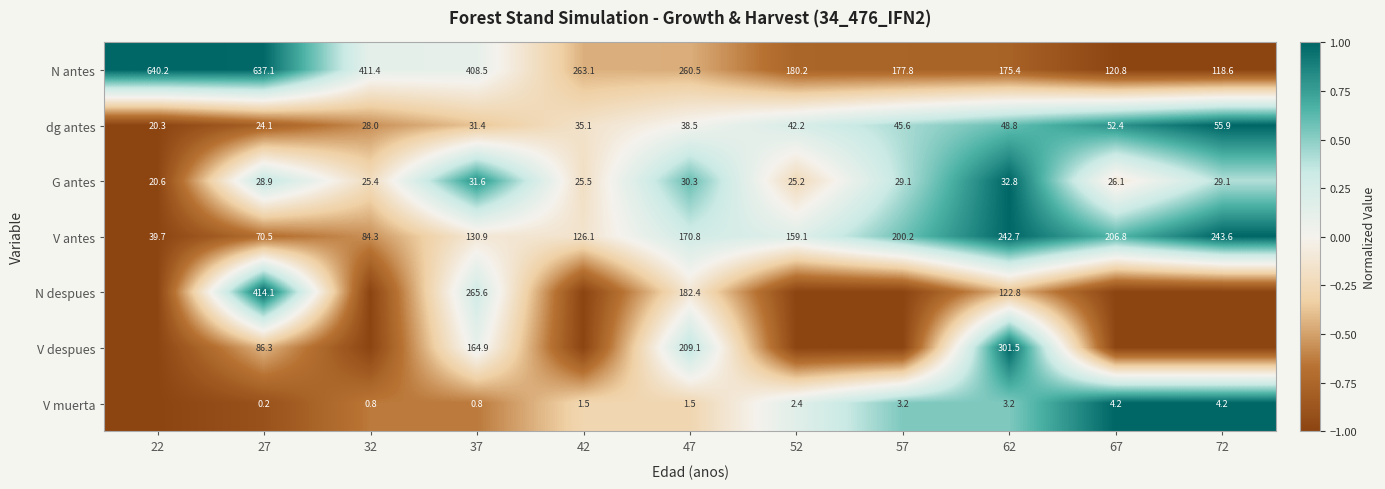

What is the maximum value shown in the chart?

1.0